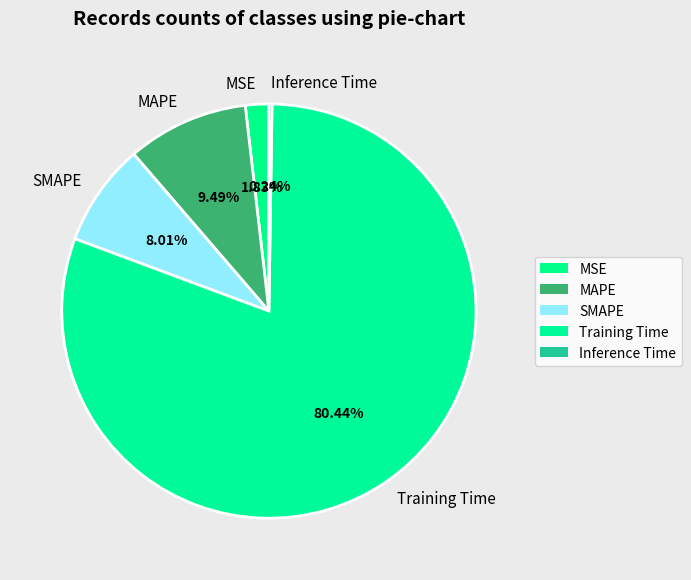

Which category accounts for the majority?

Training Time